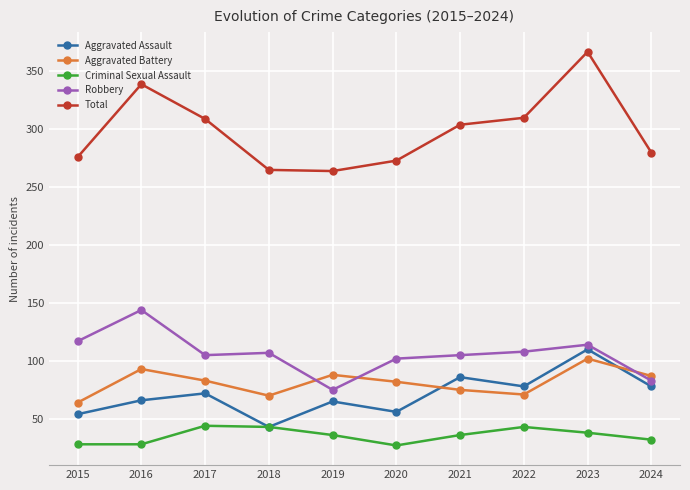

At which category is the sum across all series the highest?

2023